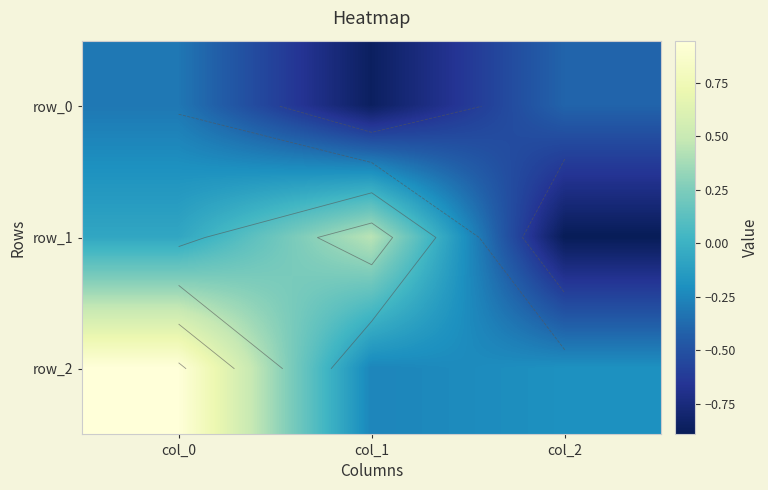

List the series in order of their overall mean, lowest first.

row_0, row_1, row_2